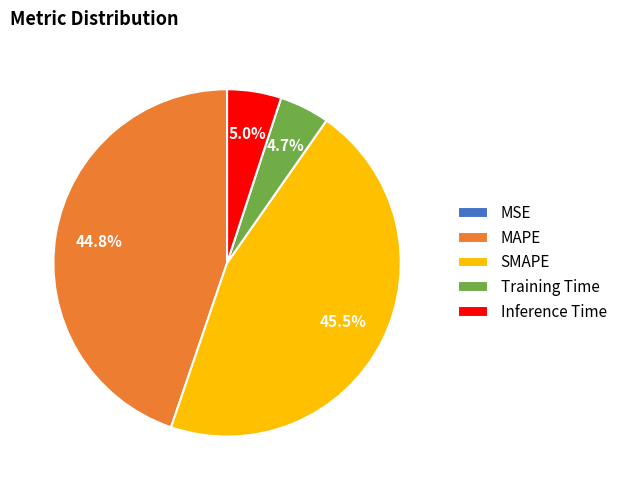

What percentage is NOT represented by MAPE?

55.2%